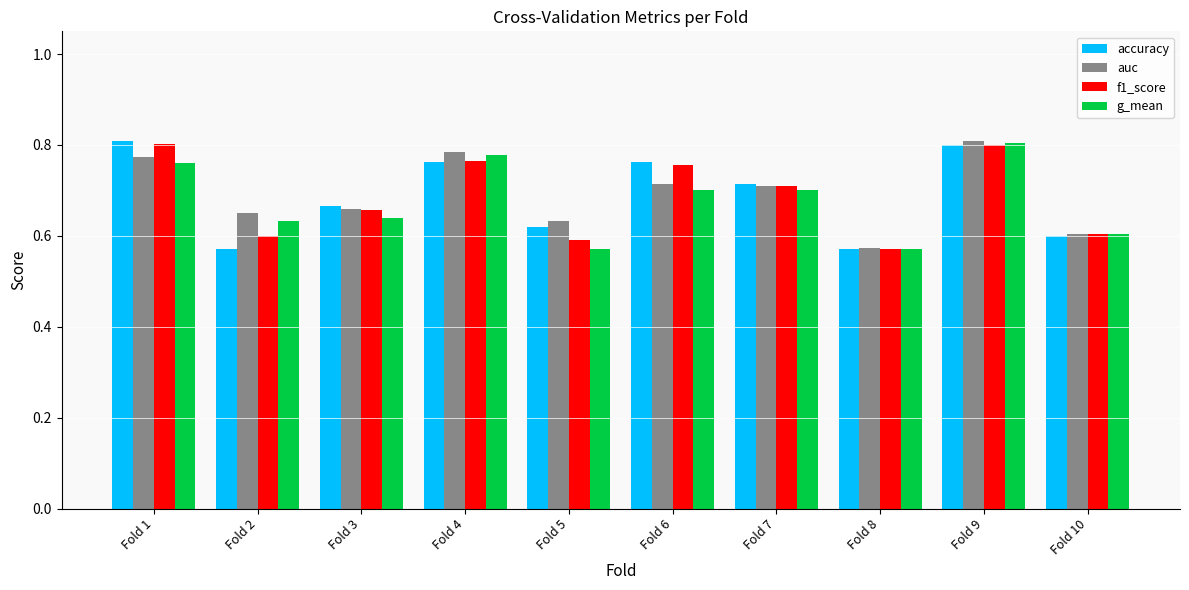

Count the auc values in the range 0 to 1.

10